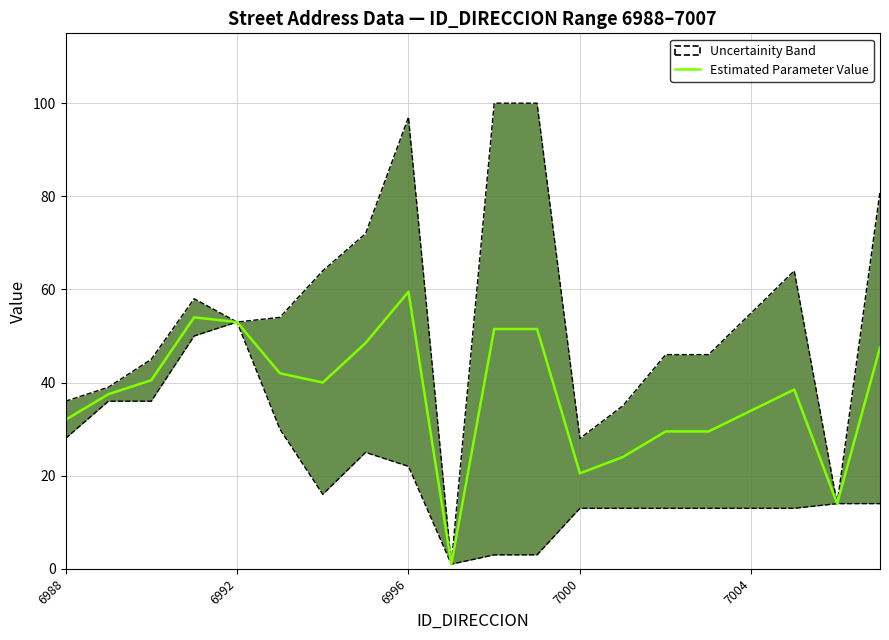

How many series are shown in this chart?

1